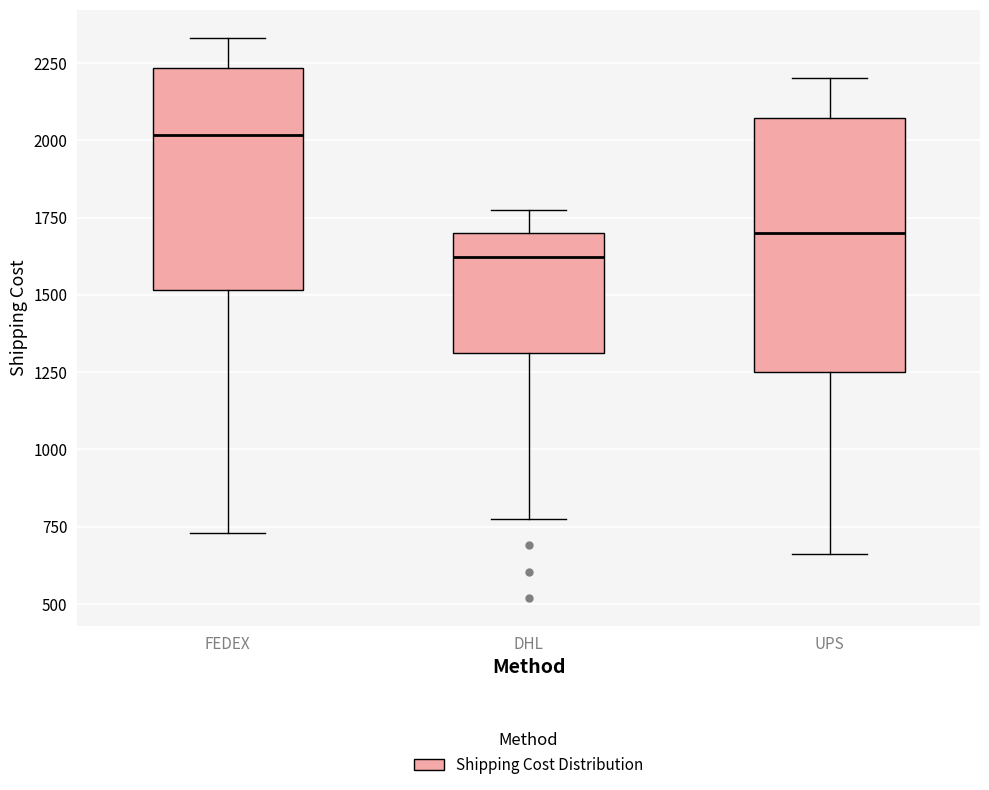

Reading left to right, read every box against the y-axis: the position of its median line, the range the box covers, and the ends of its whiskers. The values are not printed on the chart, so give them approximately, as read against the axis.

FEDEX: median 2000, box 1500 to 2250, whiskers 750 to 2350
DHL: median 1600, box 1300 to 1700, whiskers 750 to 1800
UPS: median 1700, box 1250 to 2050, whiskers 650 to 2200